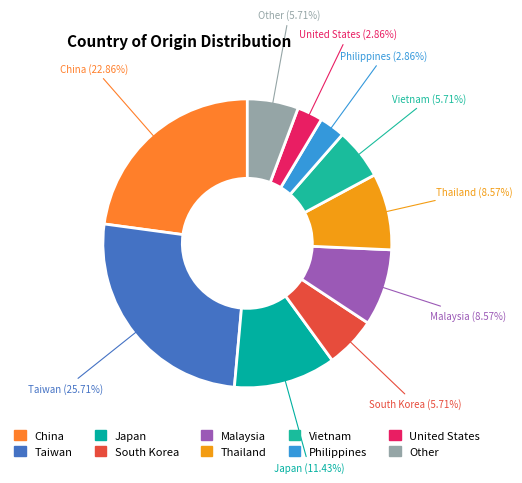

Does China account for over 50% of the chart?

No